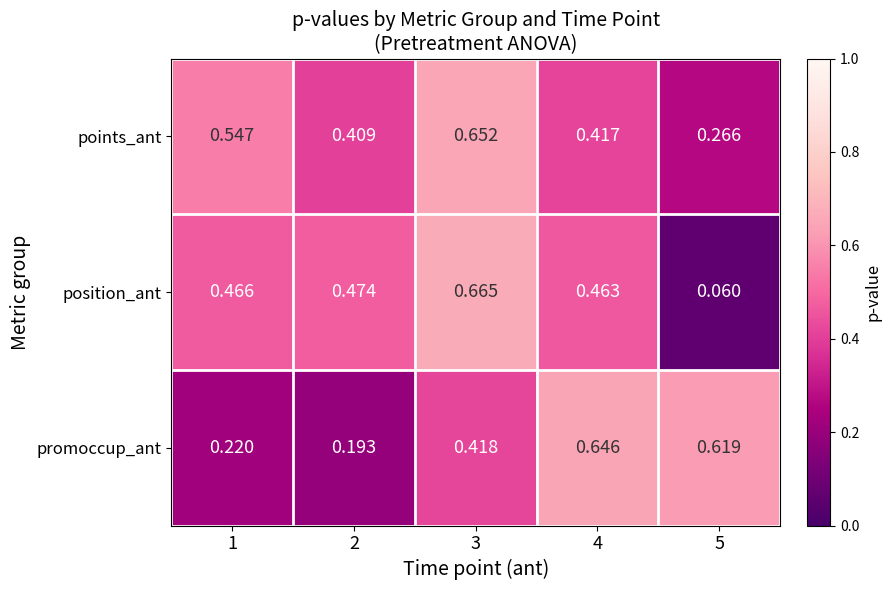

Which series changed the most between 2 and 4?

promoccup_ant